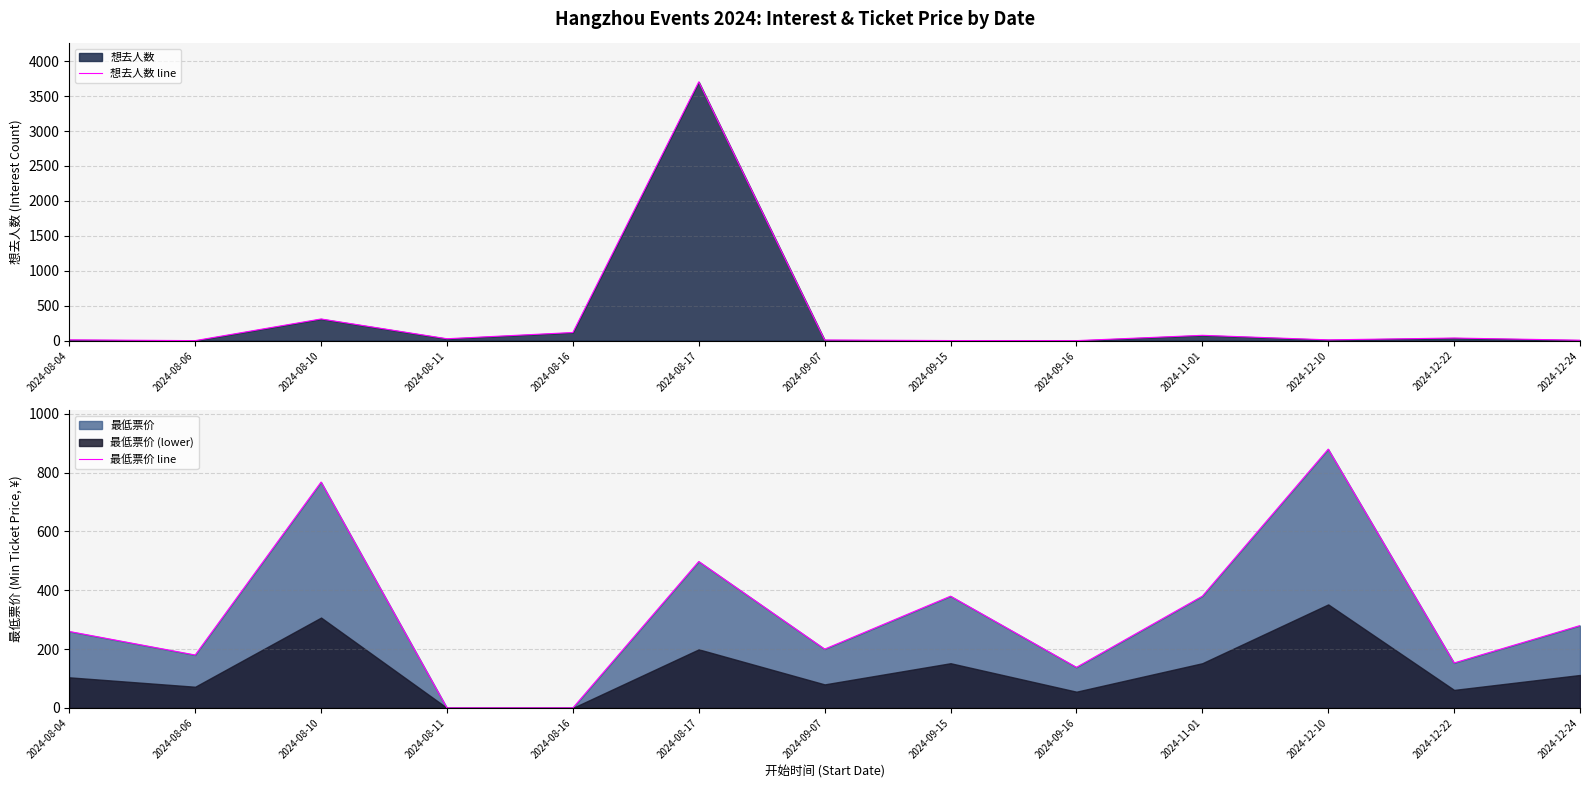

What is the difference between the maximum and minimum values in the 最低票价 line series?

880